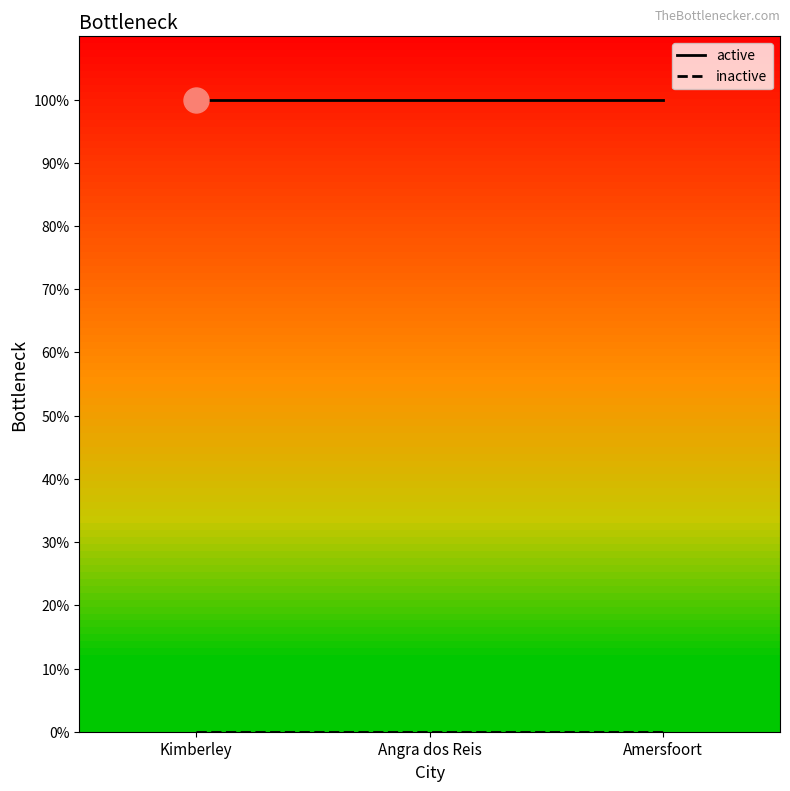

What is the value of the active_line point at the 3rd from the left?

1